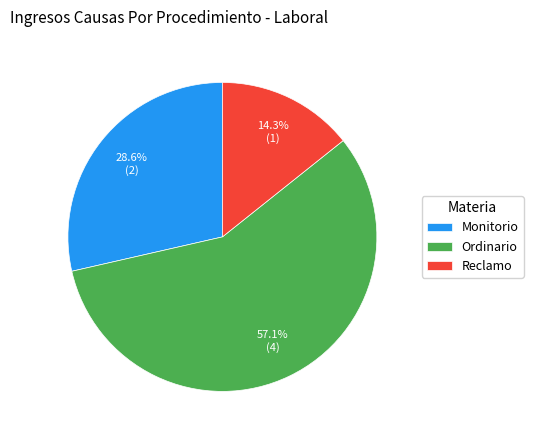

True or false: Ordinario accounts for 57% of the total.

True